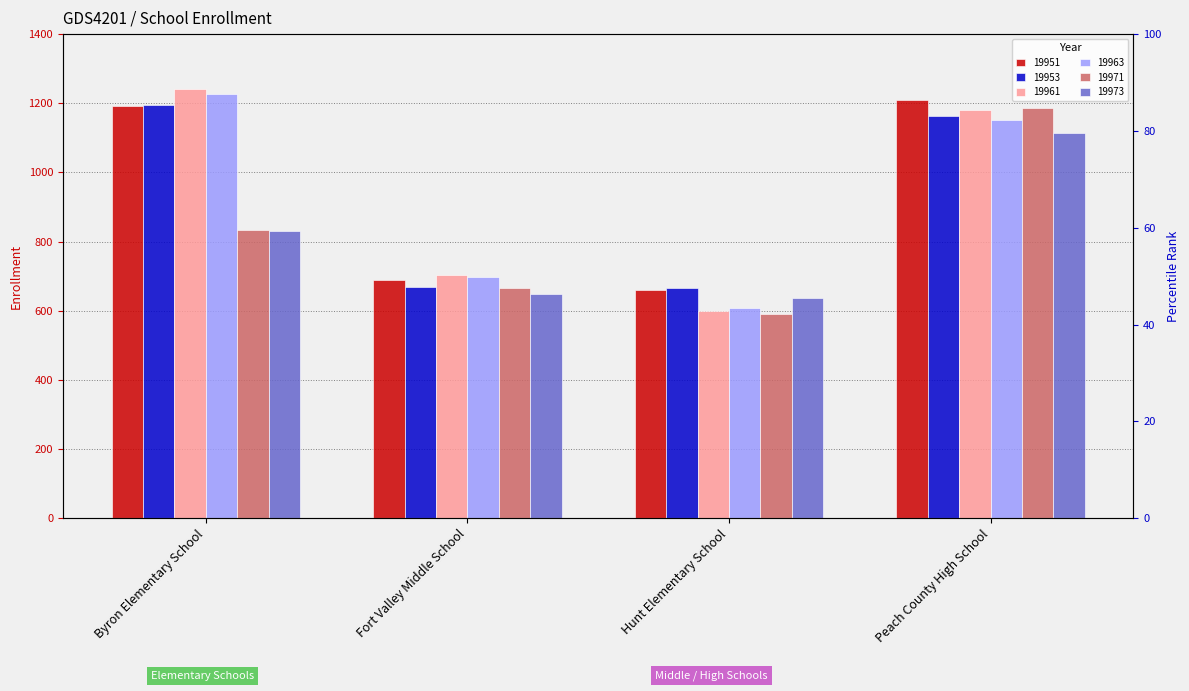

What position from the left is Byron Elementary School?

1